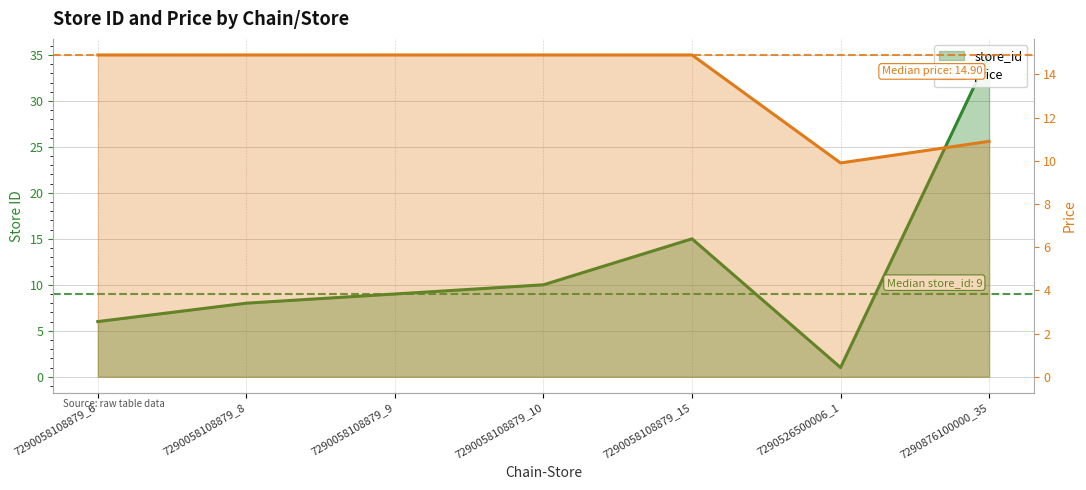

The value of price at 7290058108879_6 is 7.2. True or false?

False